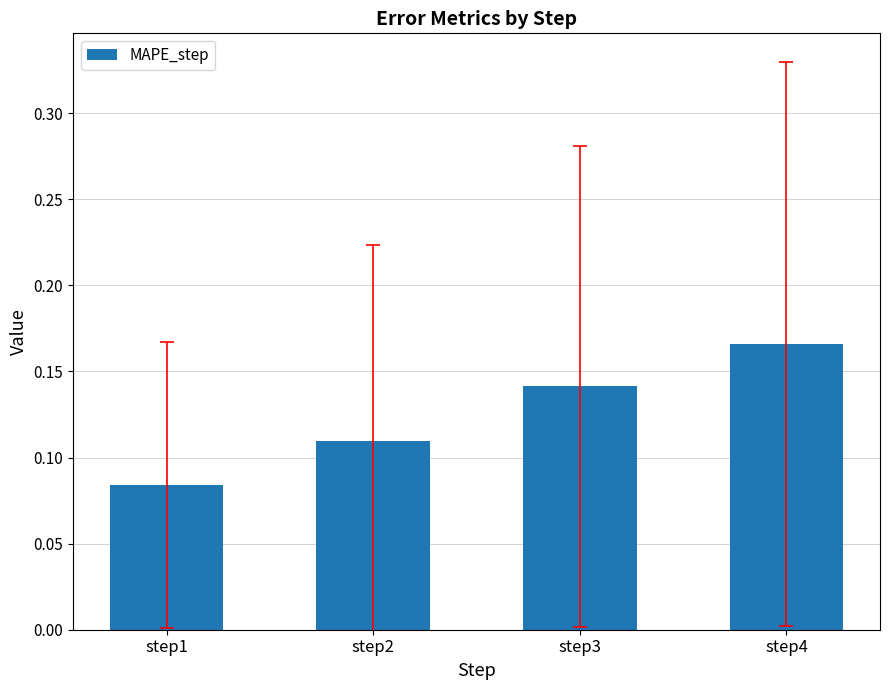

Between step3 and step1, which is larger?

step3